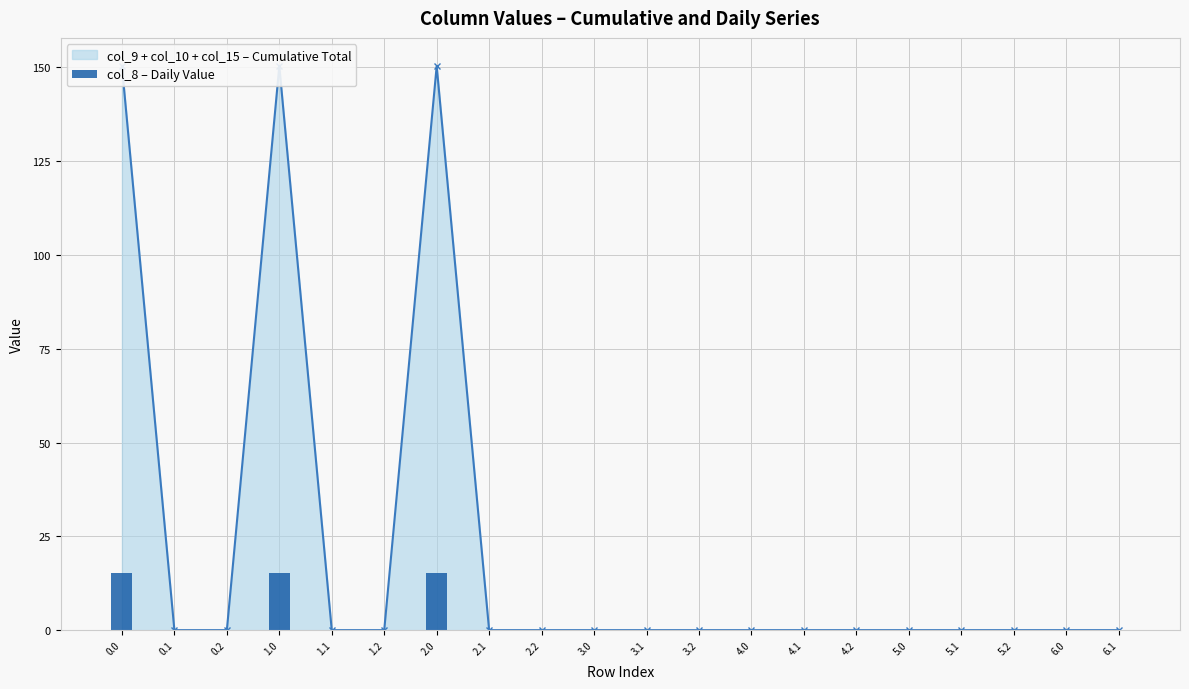

Reading right to left, list all the values displayed in this chart.

6.1=0.0	6.0=0.0	5.2=0.0	5.1=0.0	5.0=0.0	4.2=0.0	4.1=0.0	4.0=0.0	3.2=0.0	3.1=0.0	3.0=0.0	2.2=0.0	2.1=0.0	2.0=15.2	1.2=0.0	1.1=0.0	1.0=15.2	0.2=0.0	0.1=0.0	0.0=15.2